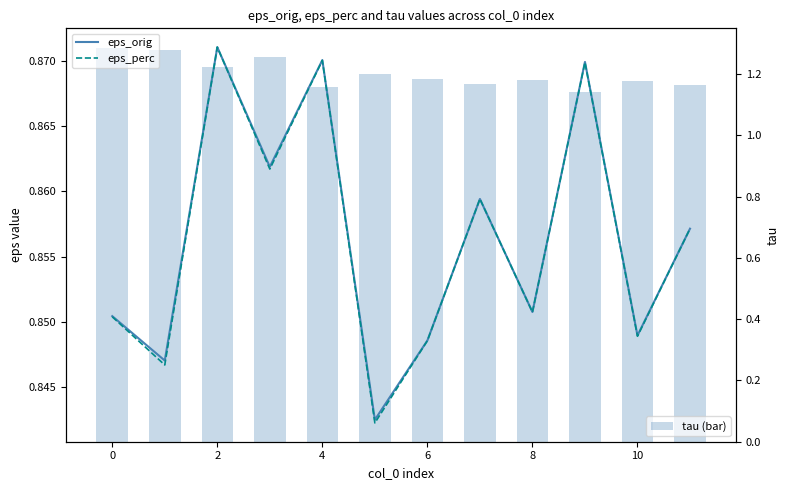

What is the sum of all eps_perc values?

10.3